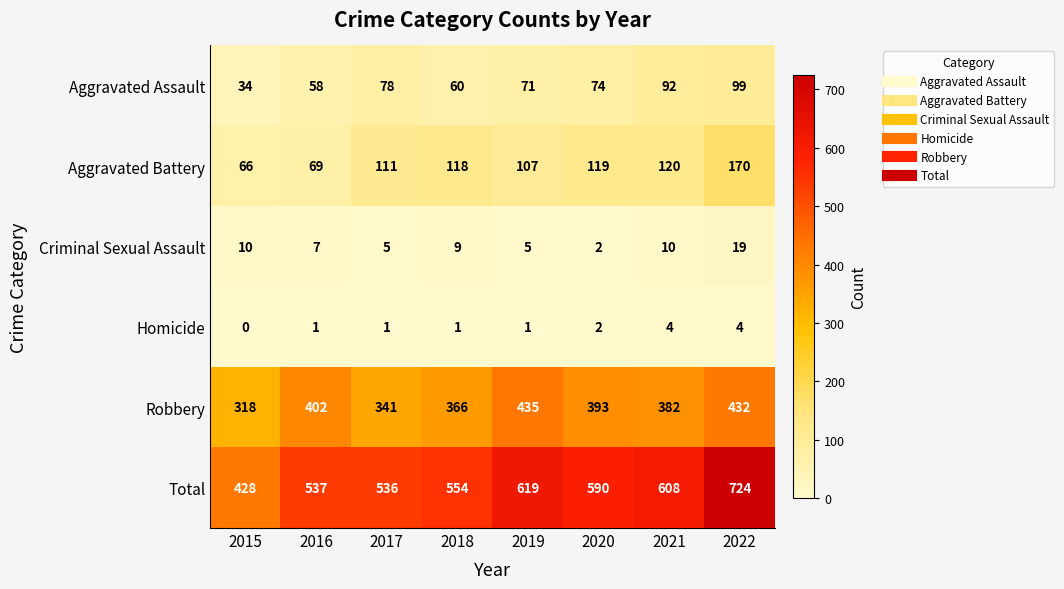

What is the average value of the Aggravated Battery series?

110